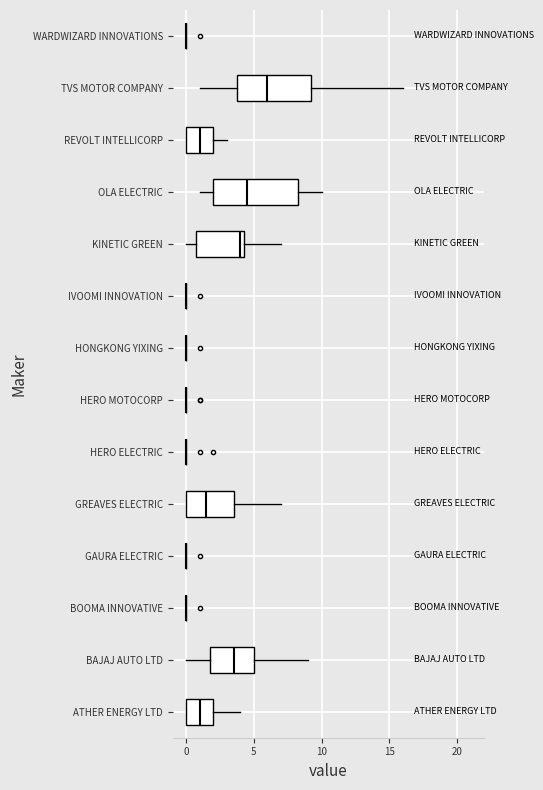

Which box is the widest, from its left edge to its right edge?

OLA ELECTRIC